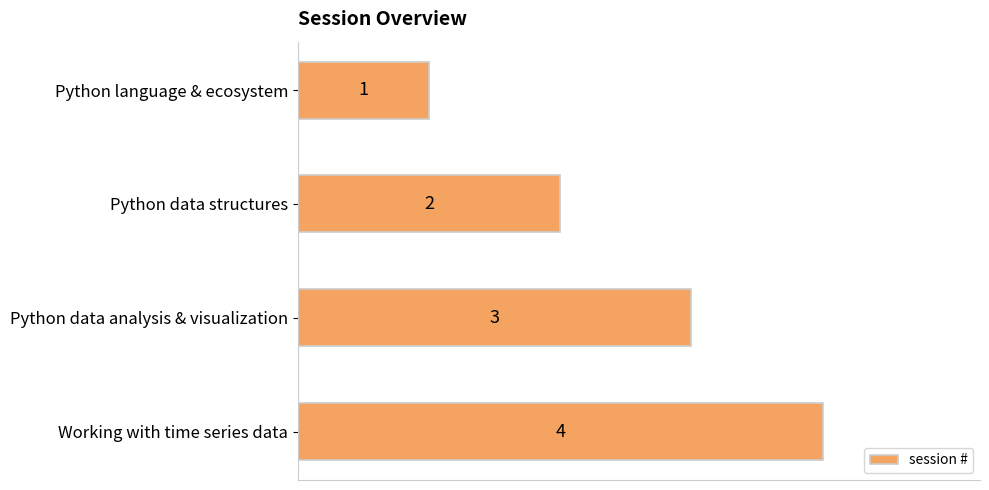

Is it true that the value at Python data analysis & visualization is 1?

False